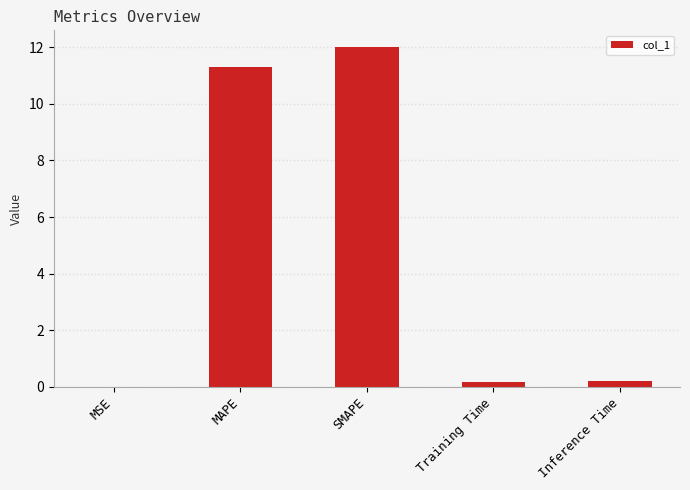

How many data points does each series have?

5